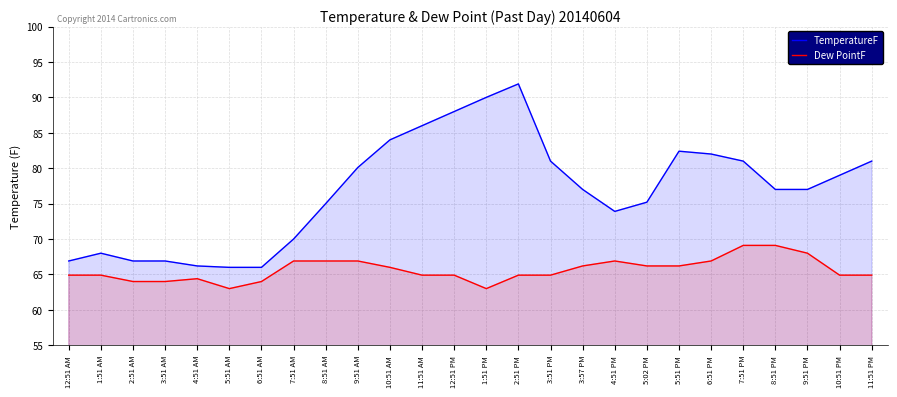

Which series has the largest range (max minus min)?

TemperatureF